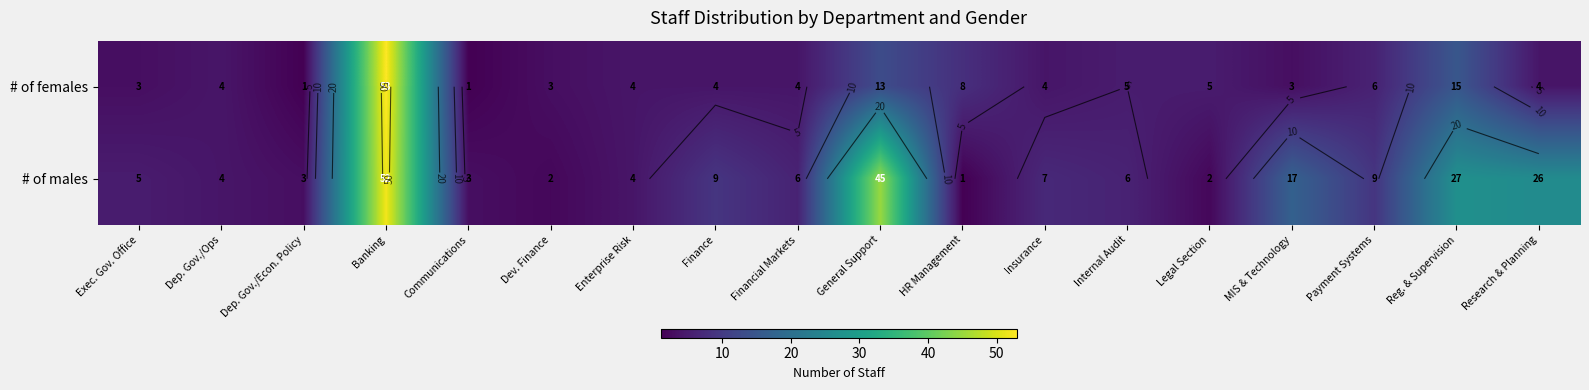

At which category is the sum across all series the highest?

Banking